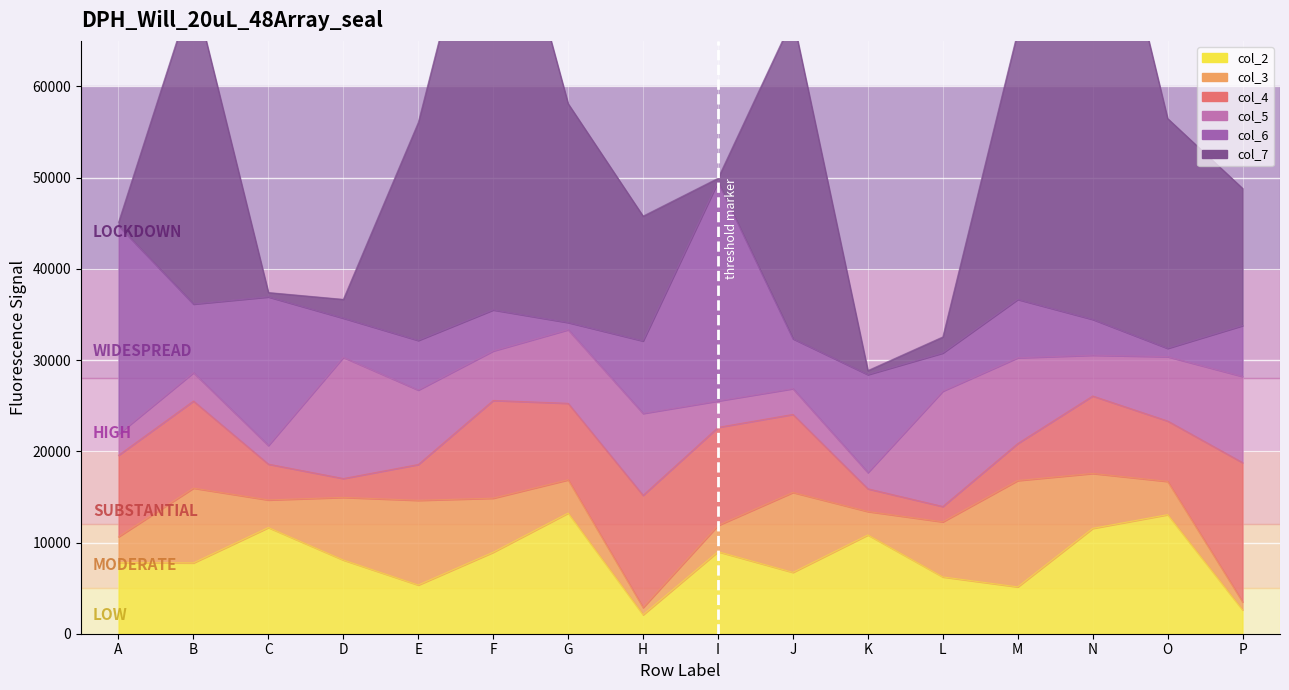

List the series in order of their peak value, lowest first.

col_3, col_2, col_5, col_4, col_6, col_7